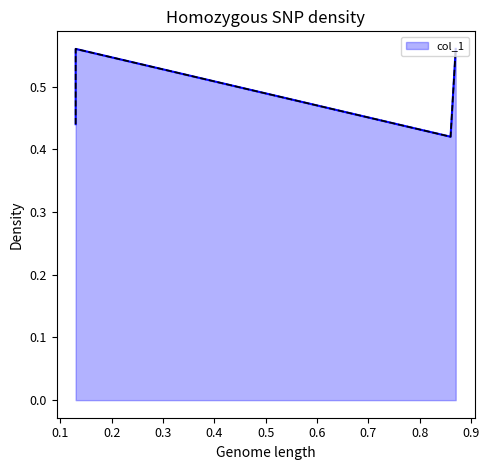

How many lines are shown in the chart?

1